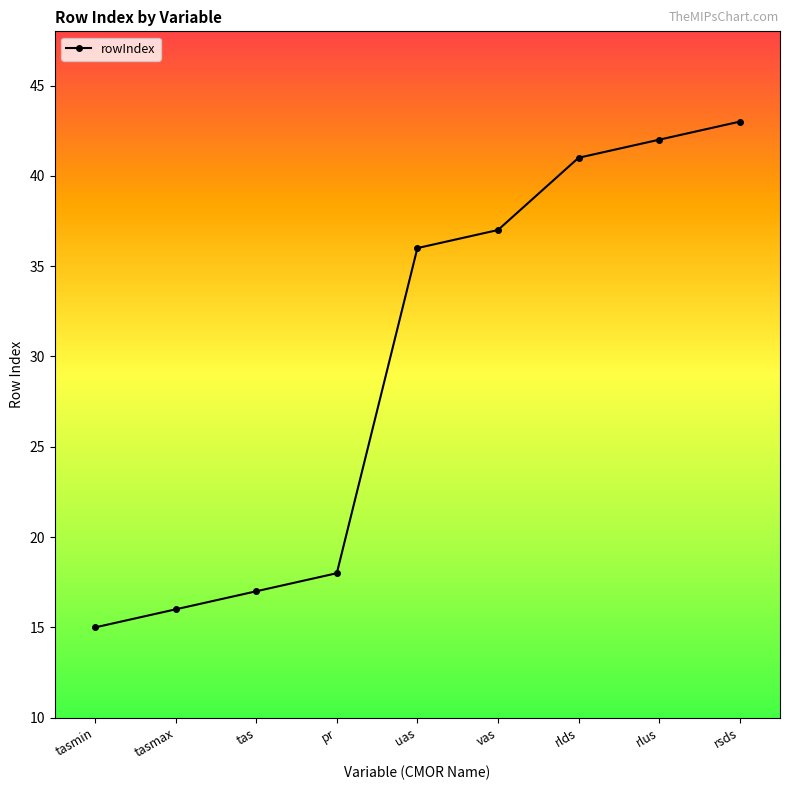

Is this an area chart (filled region under the line)?

No